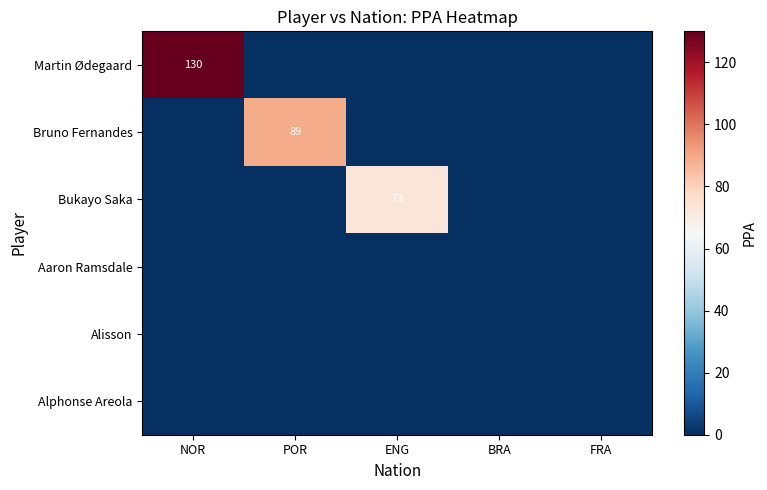

At how many categories does at least one series exceed 121?

1